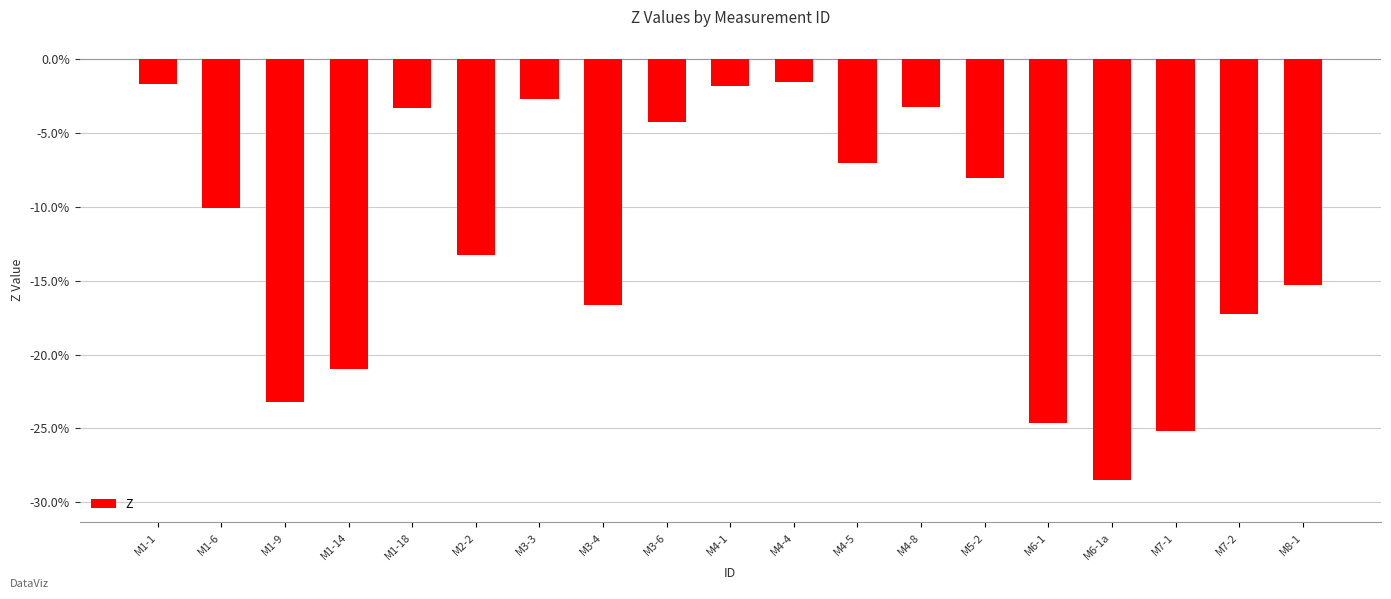

The value at M3-6 is -4.2. True or false?

True